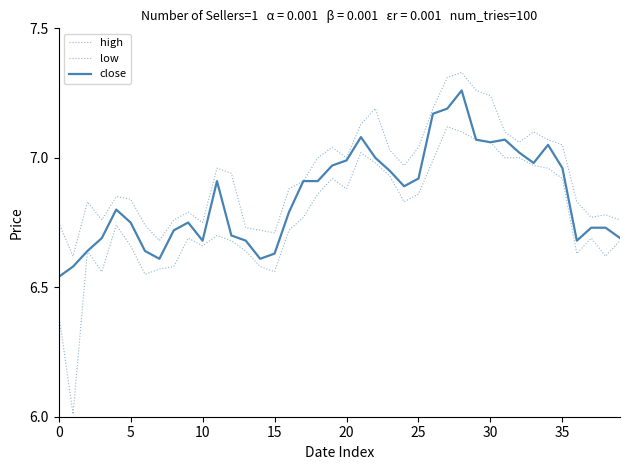

Does the chart display data point markers on the line(s)?

No